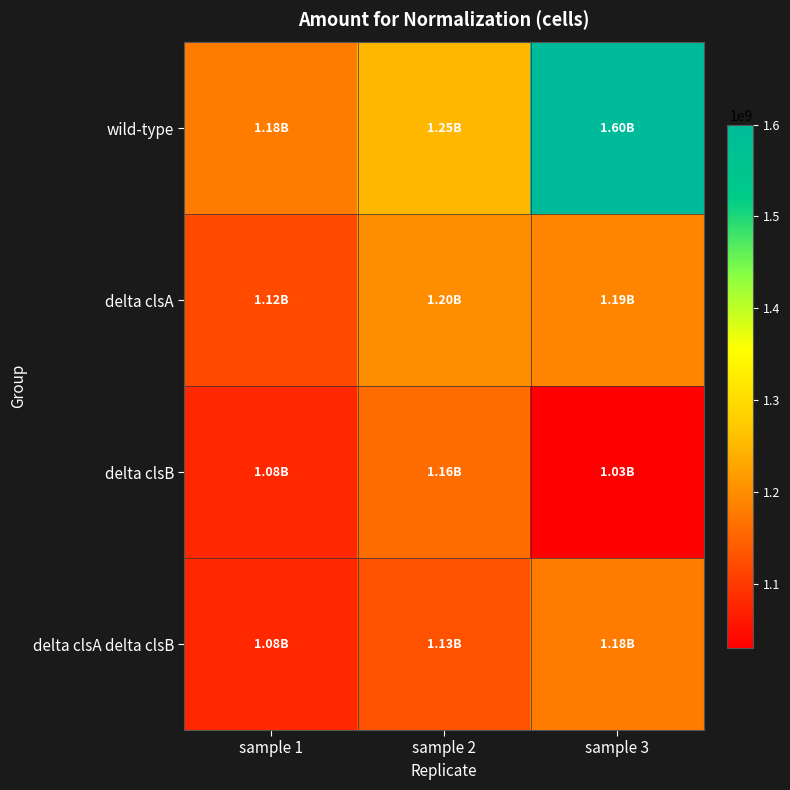

Which series has the largest total across all categories?

wild-type